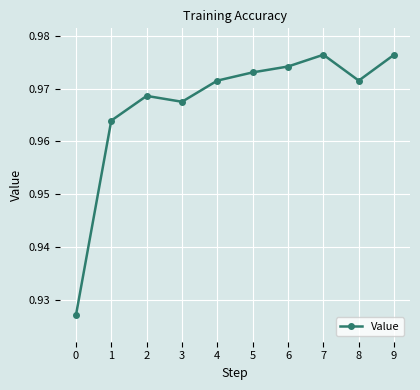

How many points are higher than both their immediate neighbors (excluding endpoints)?

2